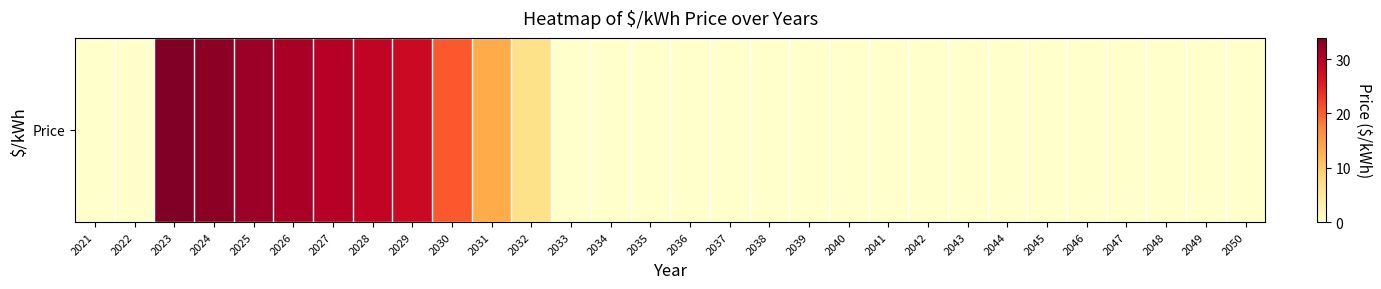

What is the difference between the values at 2046 and 2032?

6.4